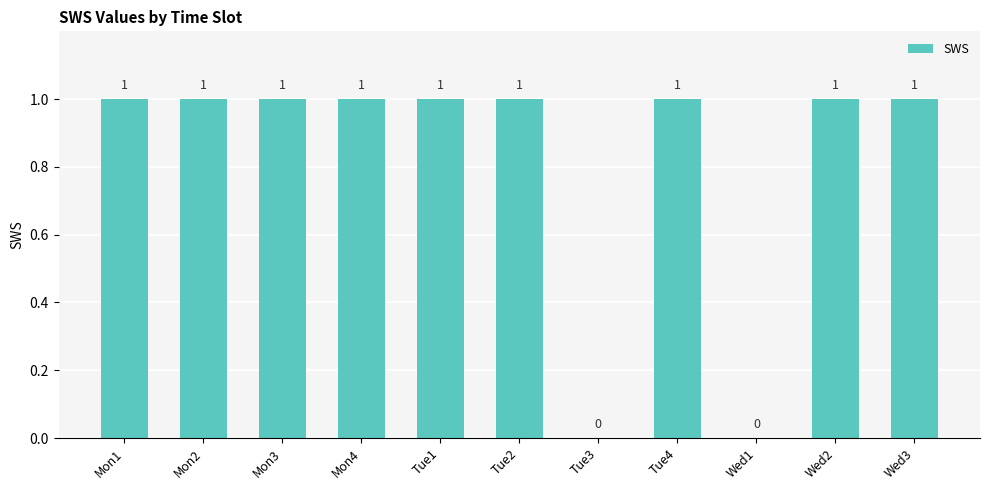

The chart shows a value of 0 at Wed1. True or false?

True